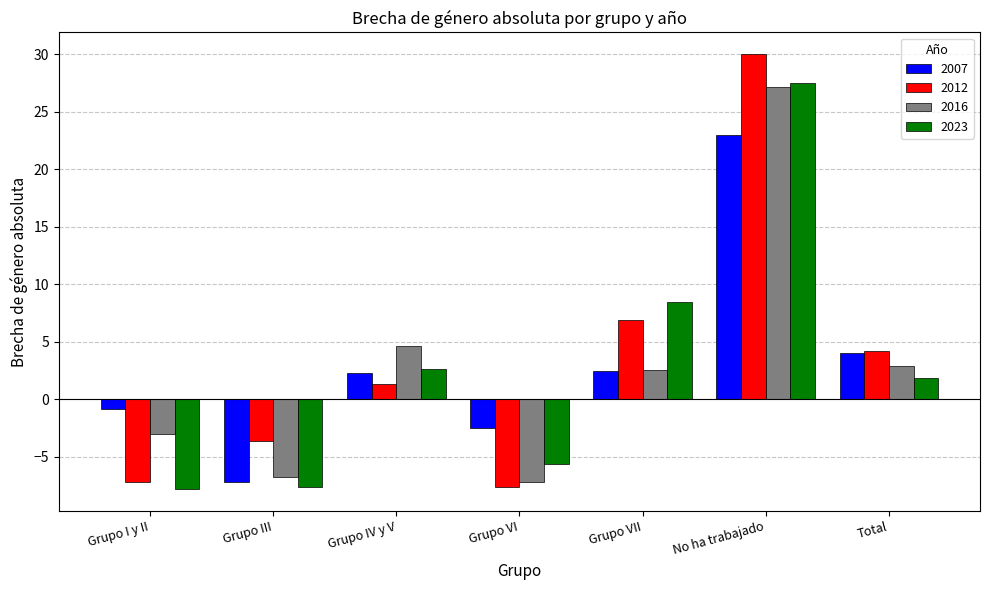

What is the approximate value of 2016 at Grupo III?

-6.7